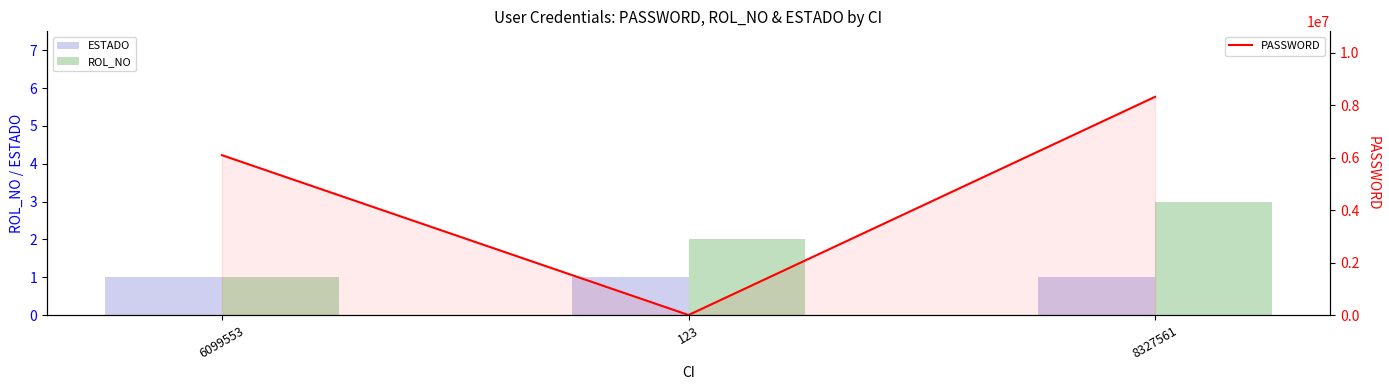

At which category is the sum across all series the highest?

8327561